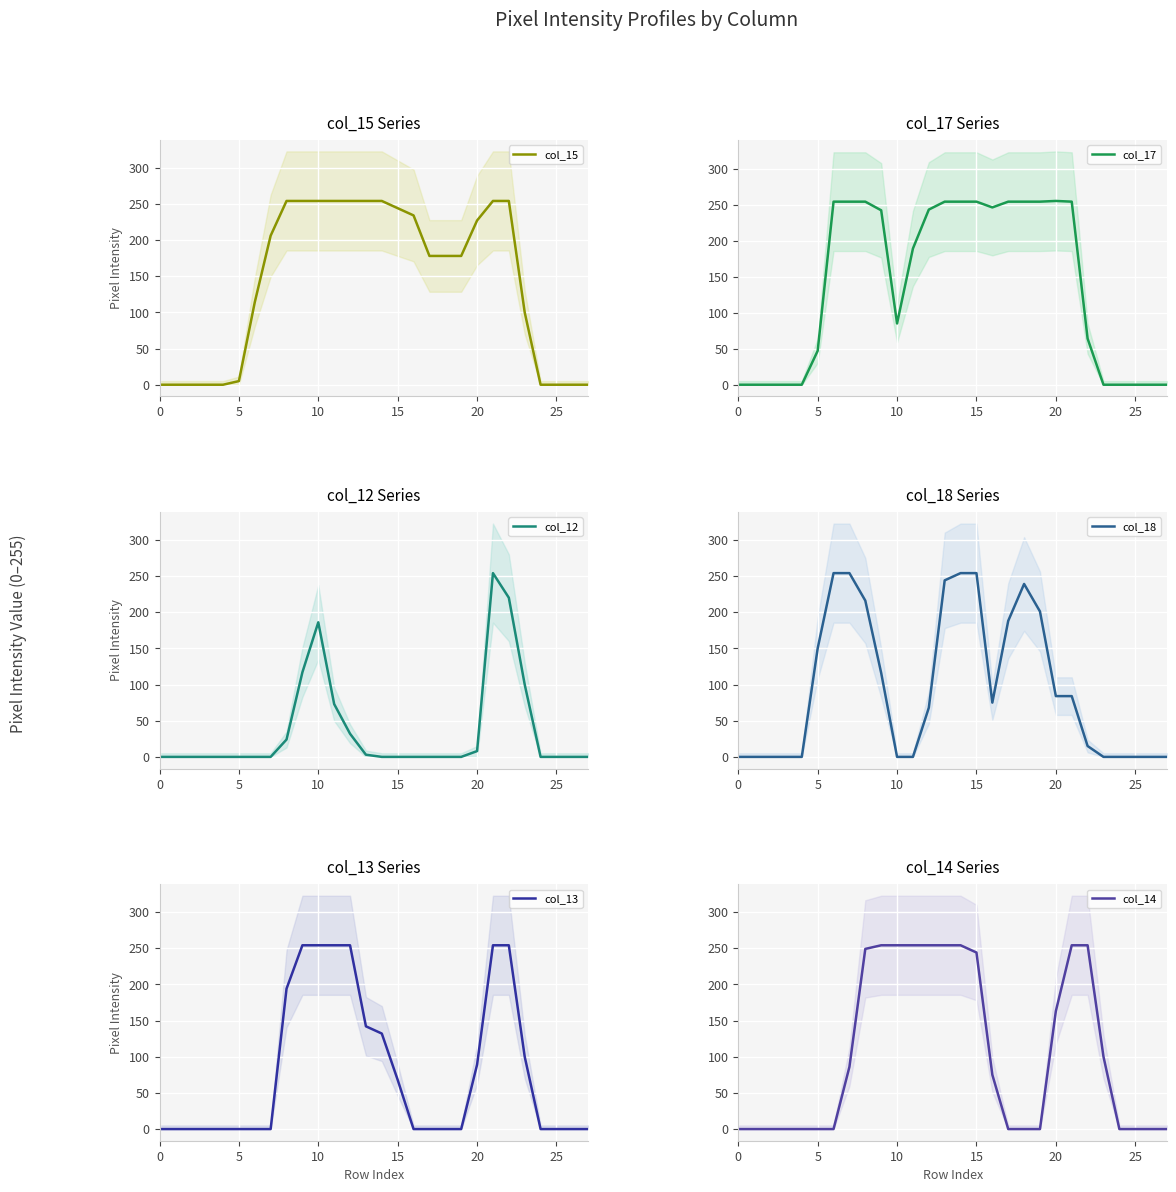

What is the value of the col_18 point at the 22nd from the left?

84